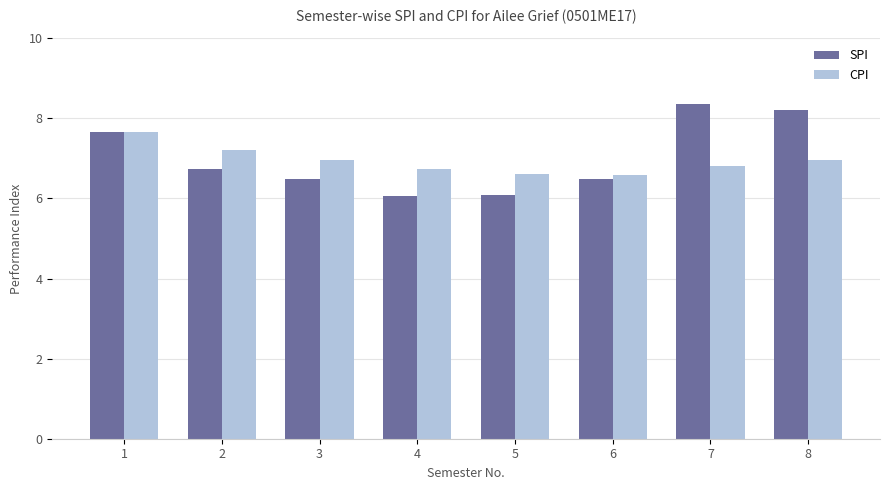

At 4, list the series in order from smallest to largest.

SPI, CPI